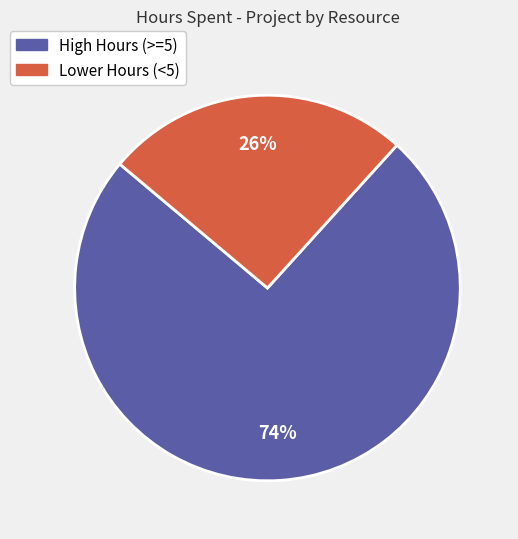

How many slices are in this pie chart?

2